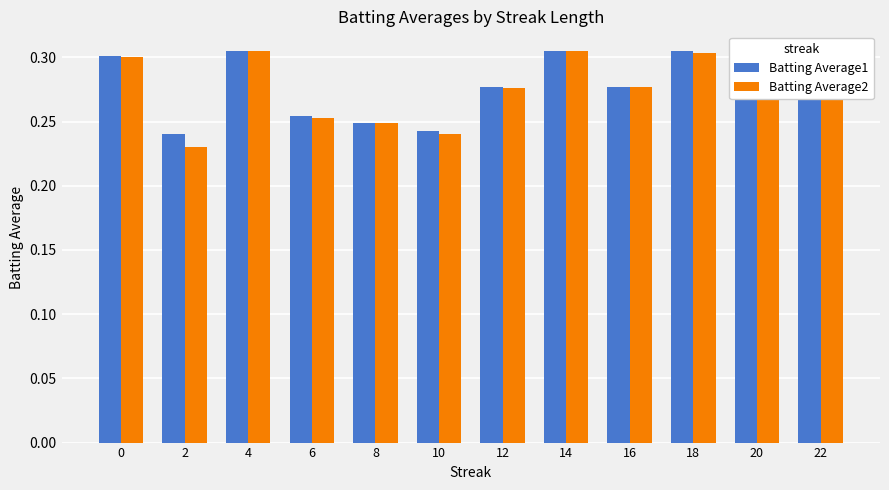

Between 12 and 18, which series saw the biggest shift?

Batting Average1